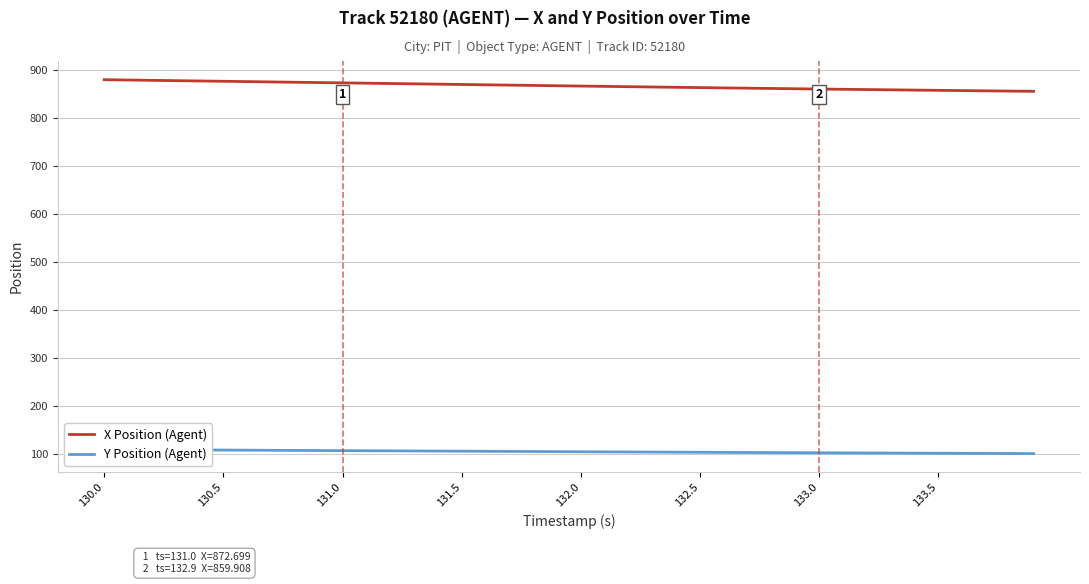

What is the average value of the Y Position (Agent) series?

104.8